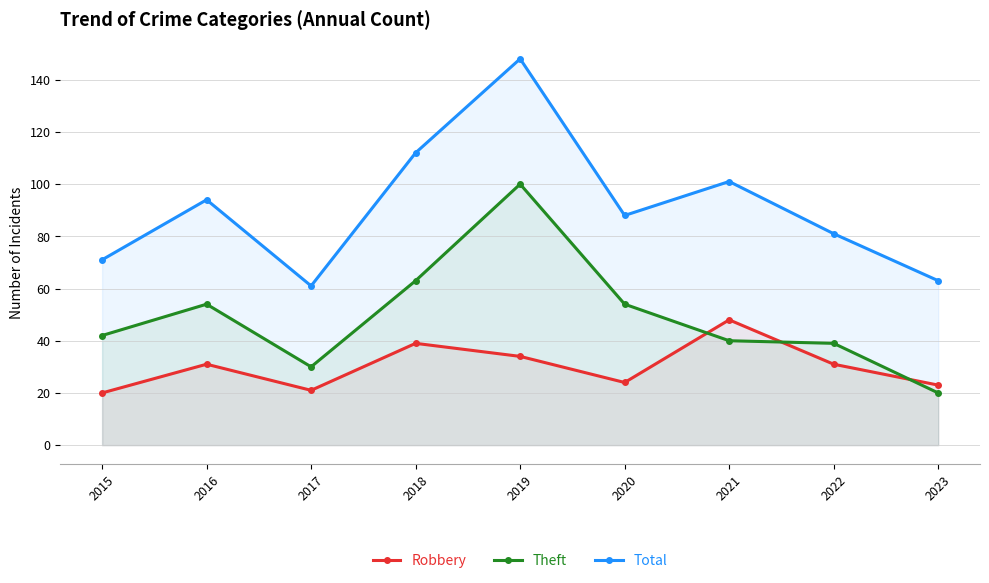

Rank the series by their maximum value, from highest to lowest.

Total, Theft, Robbery